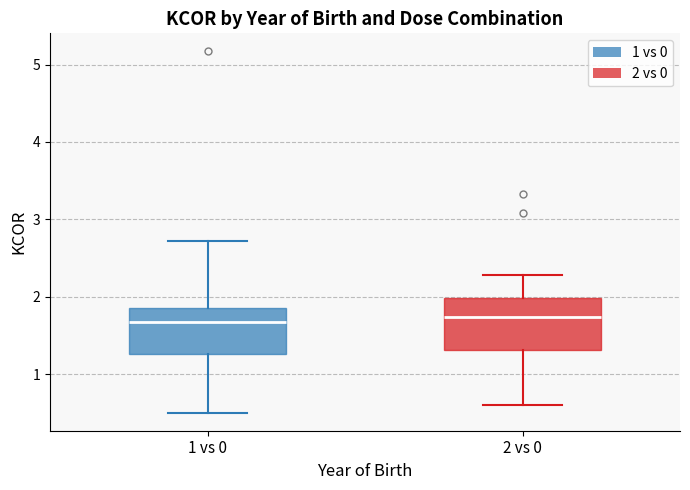

Where is the upper edge of the box for 2 vs 0 on the y-axis? The values are not printed on the chart, so give them approximately, as read against the axis.

2.0